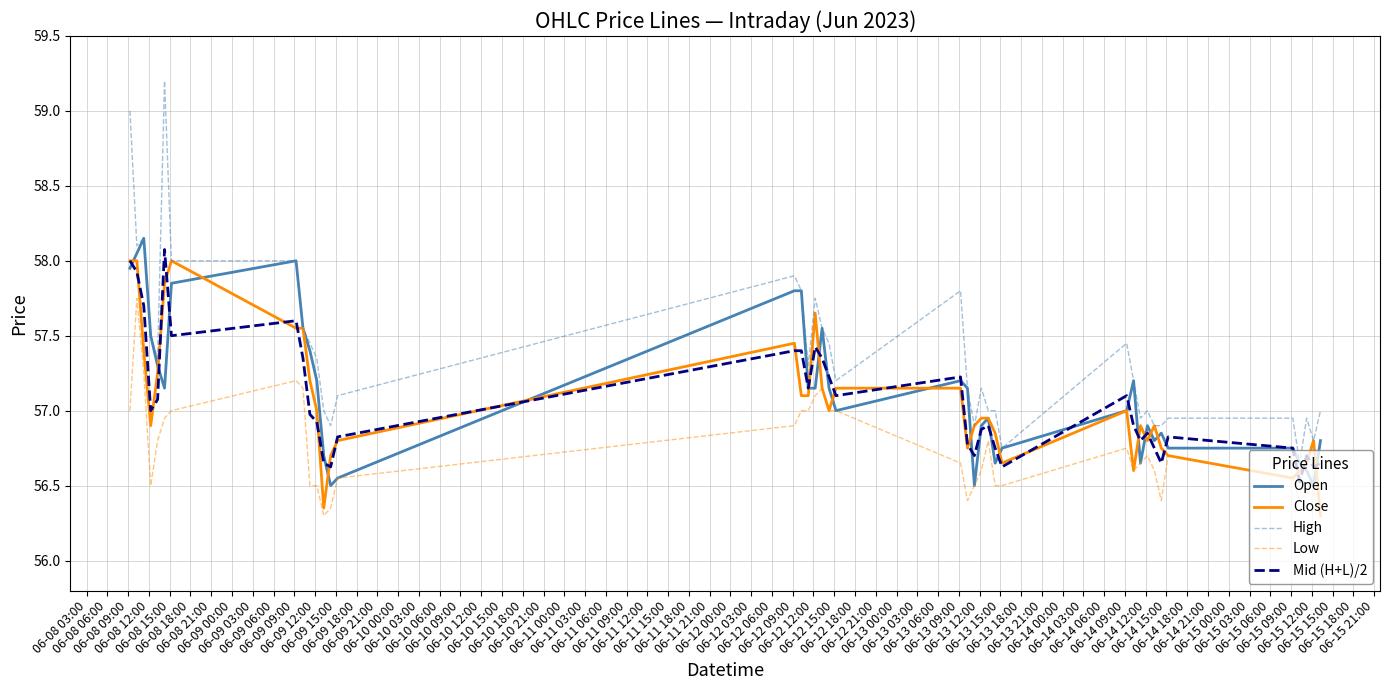

True or false: Low and Mid (H+L)/2 cross at least once.

False